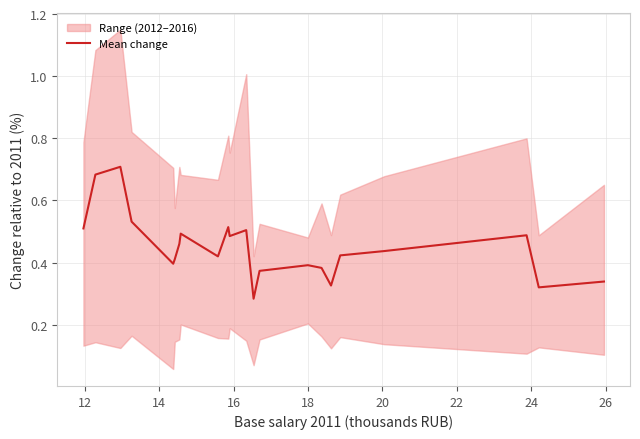

Reading left to right, extract all data points from this chart.

0.5	0.7	0.7	0.5	0.4	0.4	0.5	0.5	0.4	0.5	0.5	0.5	0.3	0.4	0.4	0.4	0.3	0.4	0.4	0.5	0.3	0.3